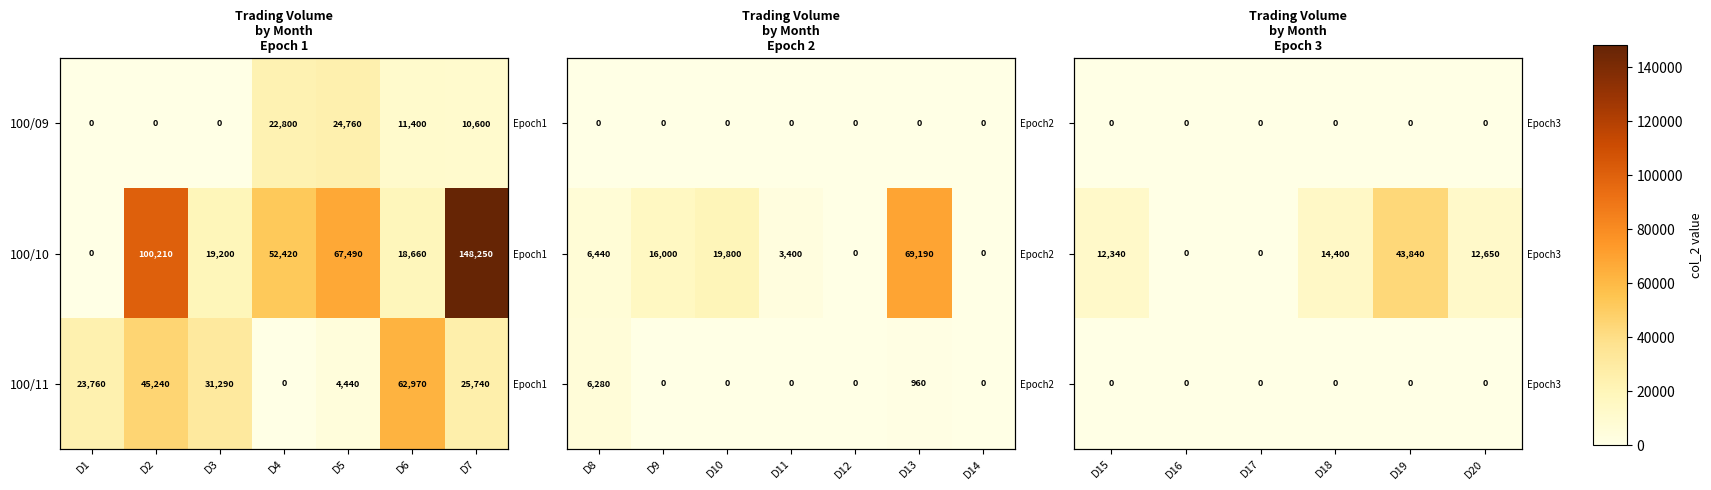

Which series has the widest spread of values?

100/10